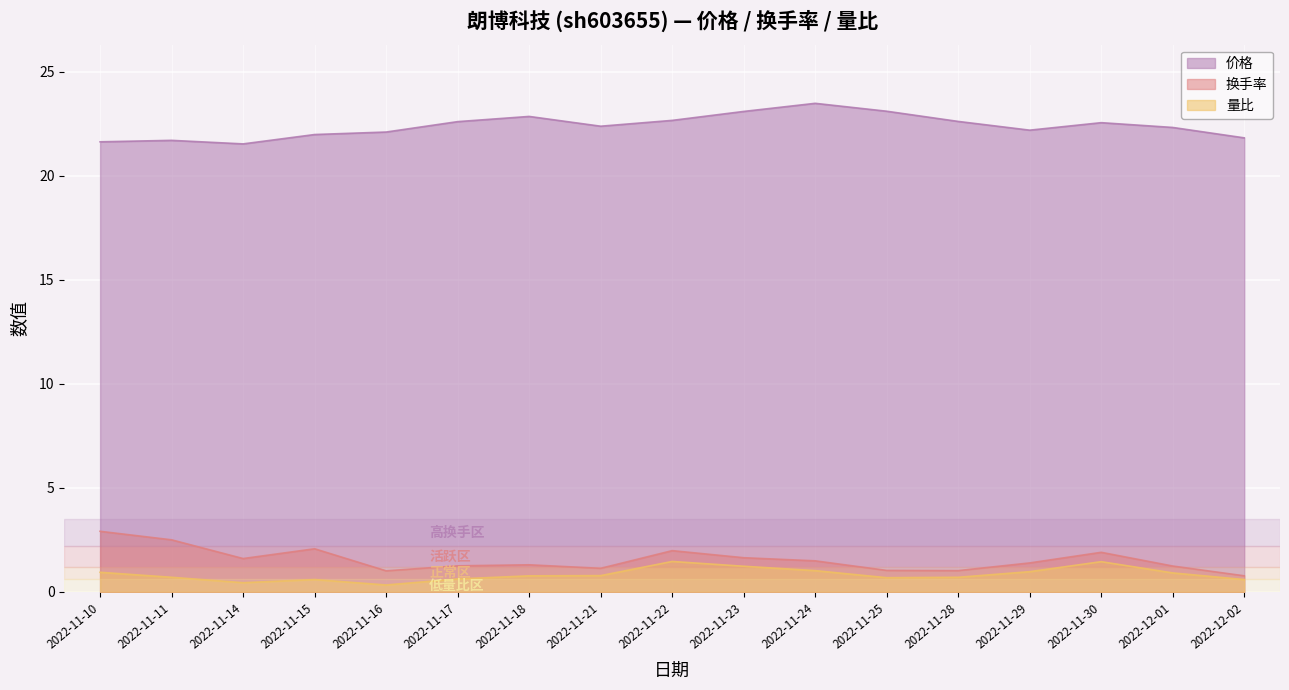

What is the maximum value for 价格?

23.5